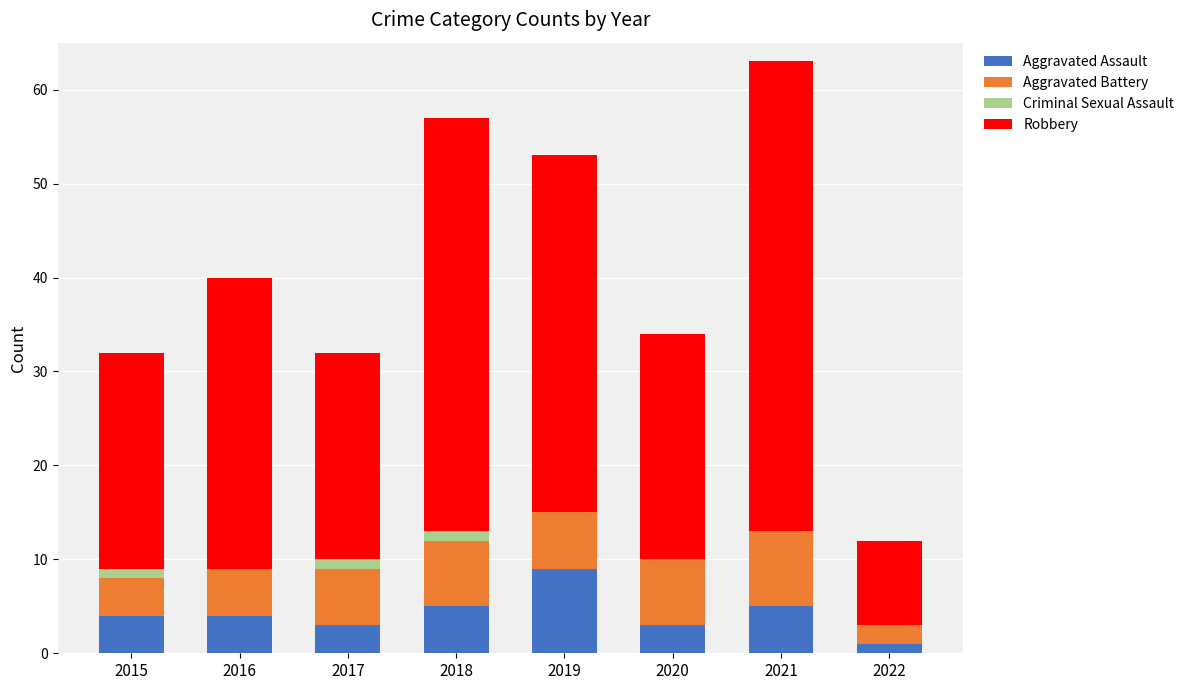

Count the Aggravated Assault values in the range 3 to 5.

6